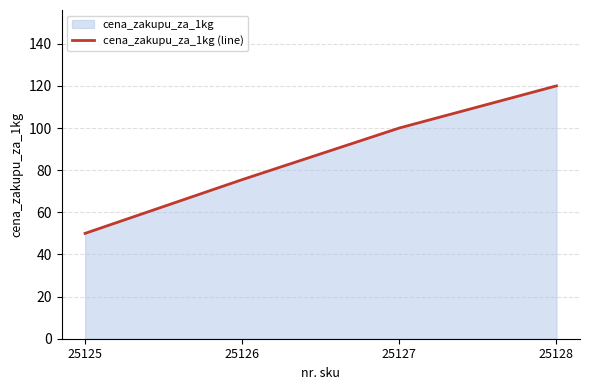

What is the difference between the maximum and minimum values?

70.0